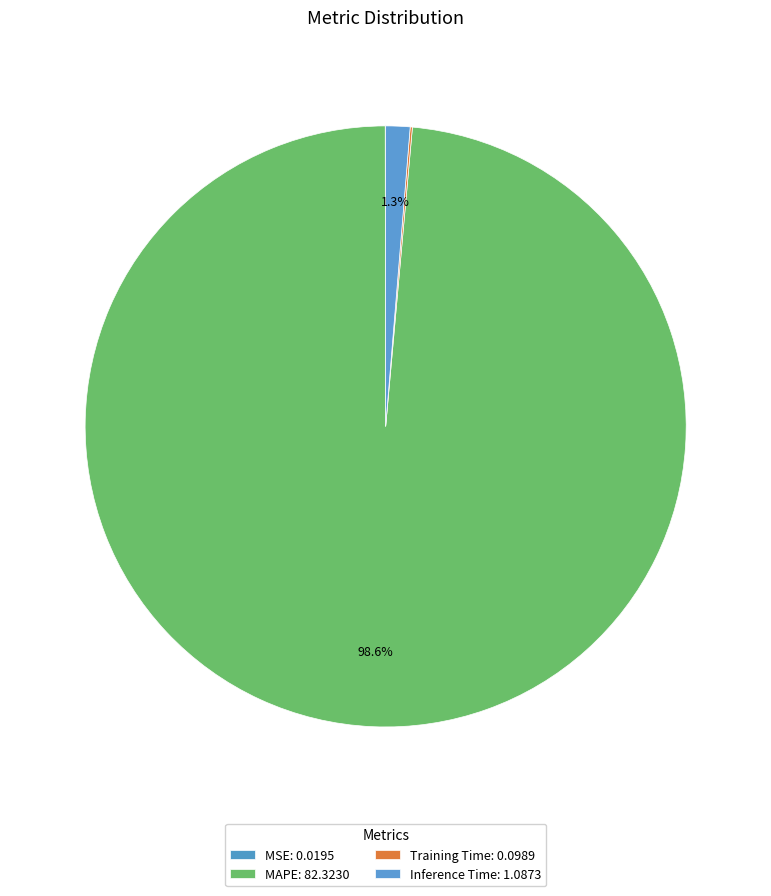

To the nearest percent, what is the difference between the largest and smallest slice percentages?

99%